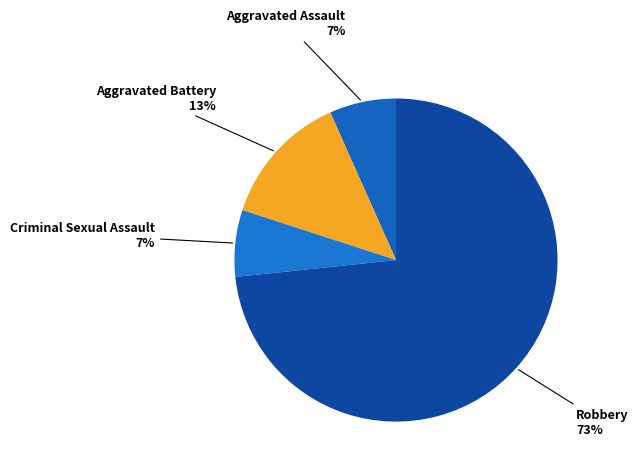

To the nearest percent, what portion does Criminal Sexual Assault represent?

7%